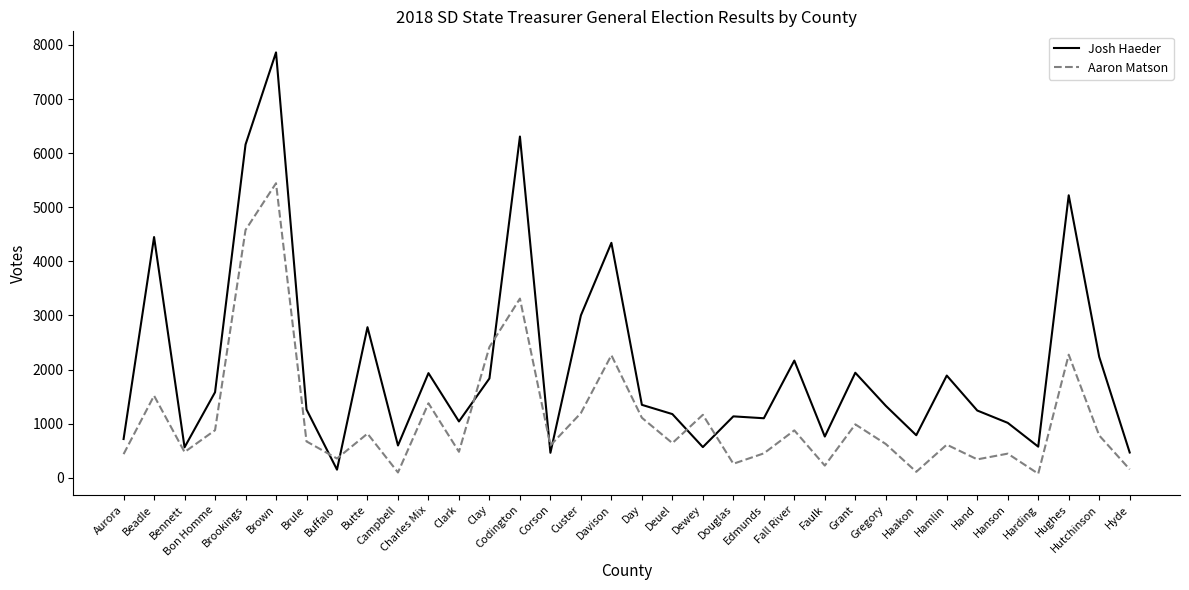

At Bon Homme, list the series in order from largest to smallest.

Josh Haeder, Aaron Matson